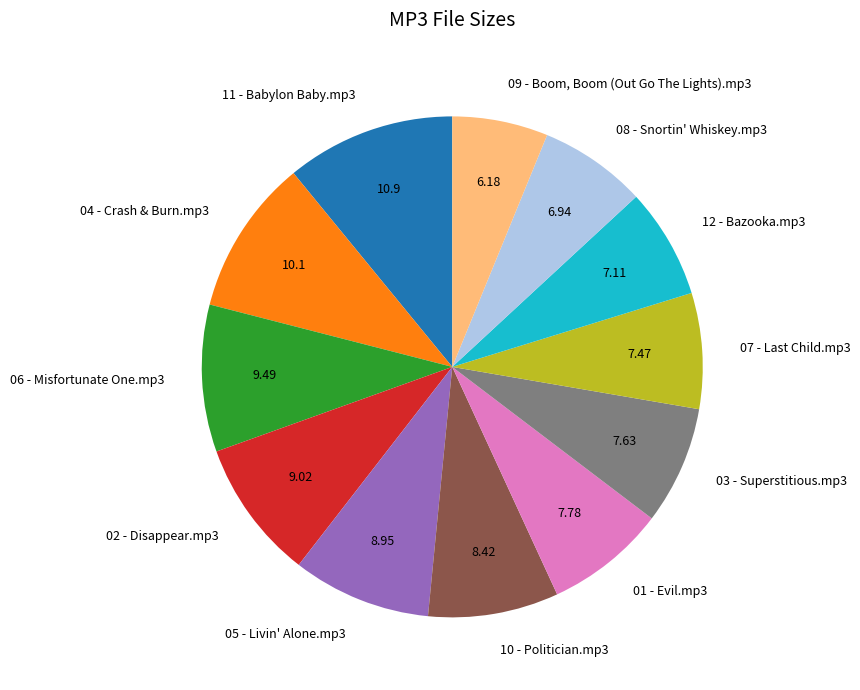

Which slice is the largest?

11 - Babylon Baby.mp3